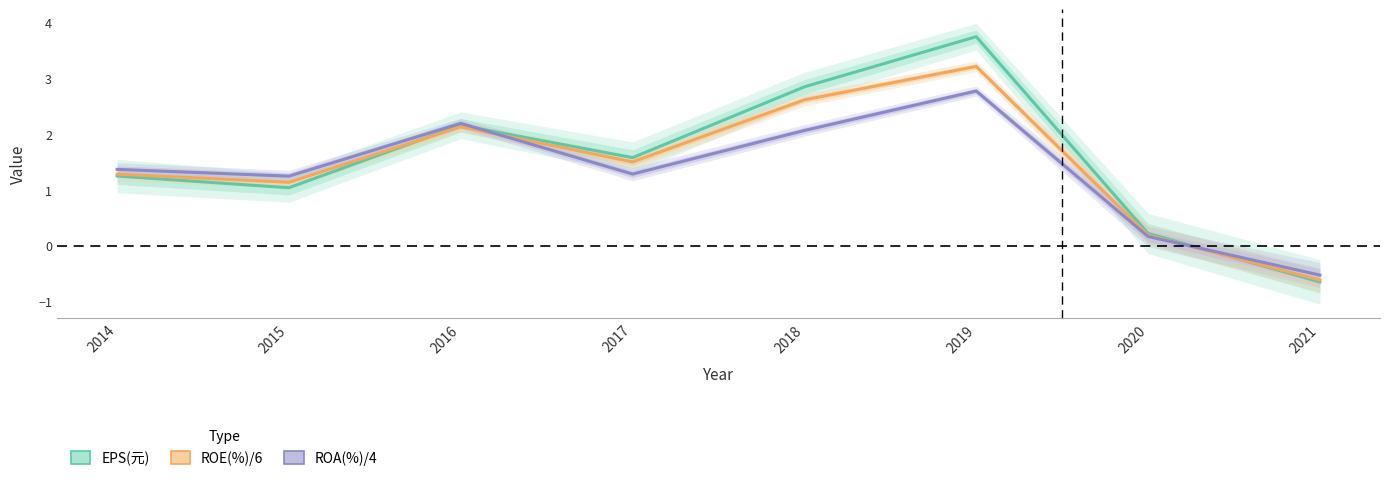

Count the number of data series in this chart.

3